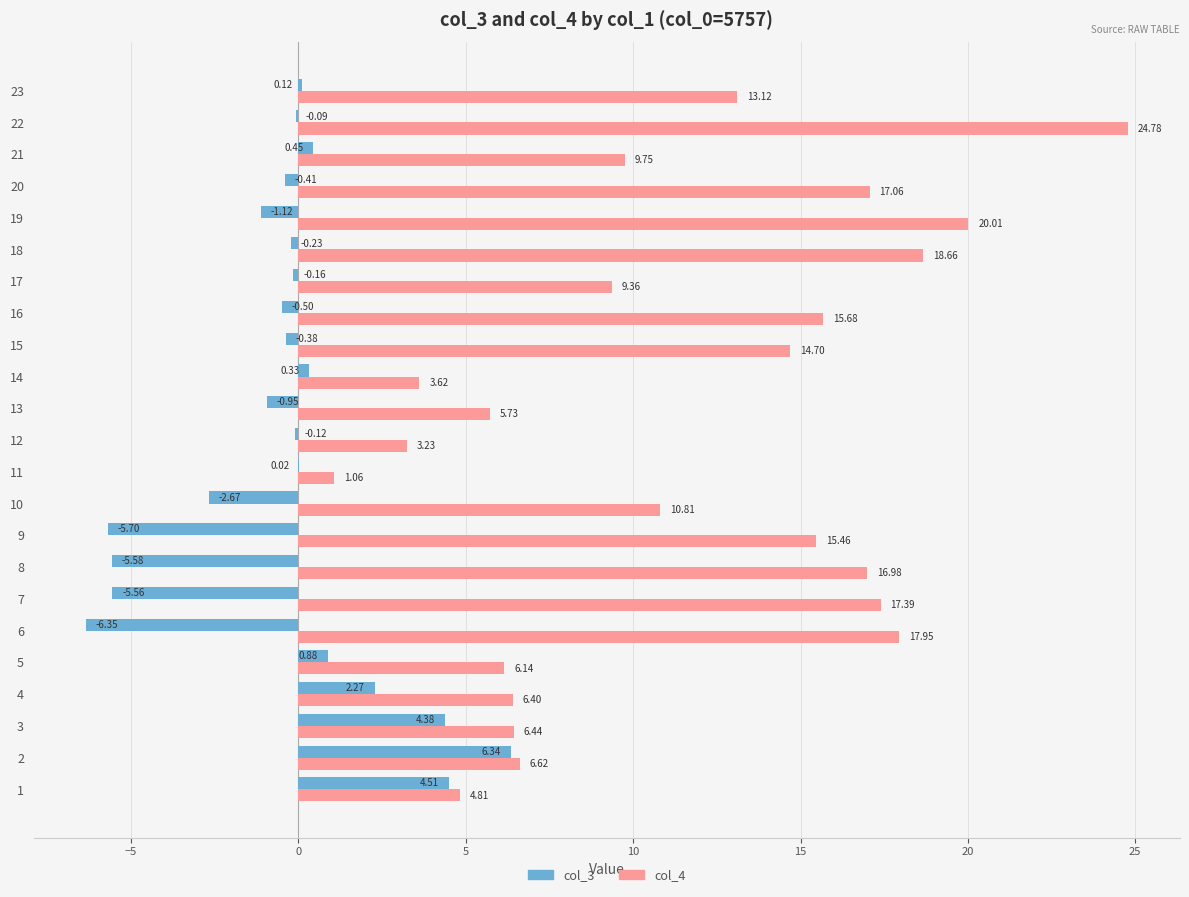

Which series changed the most between 4 and 19?

col_4